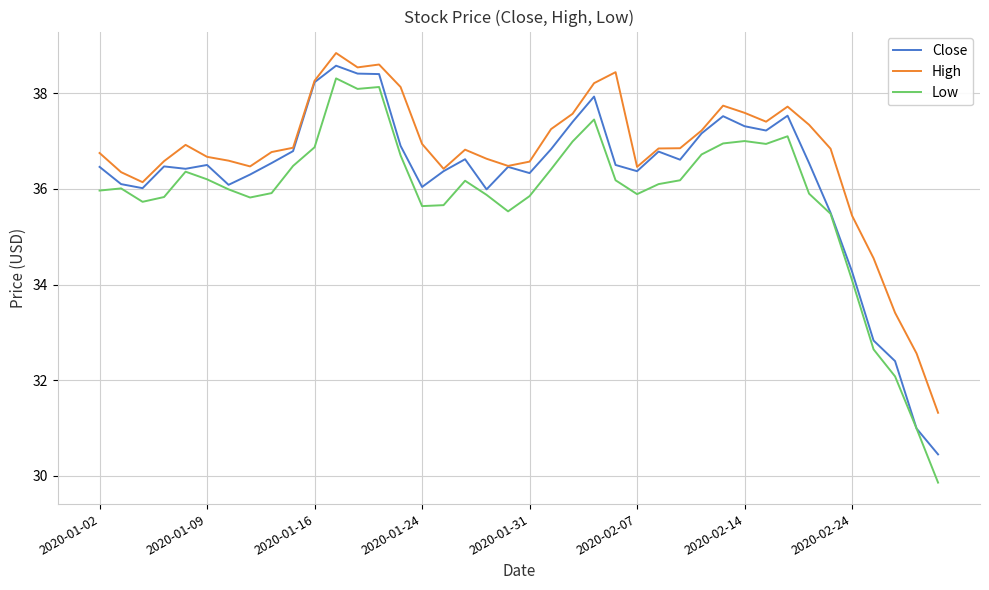

Which series has the largest total across all categories?

High